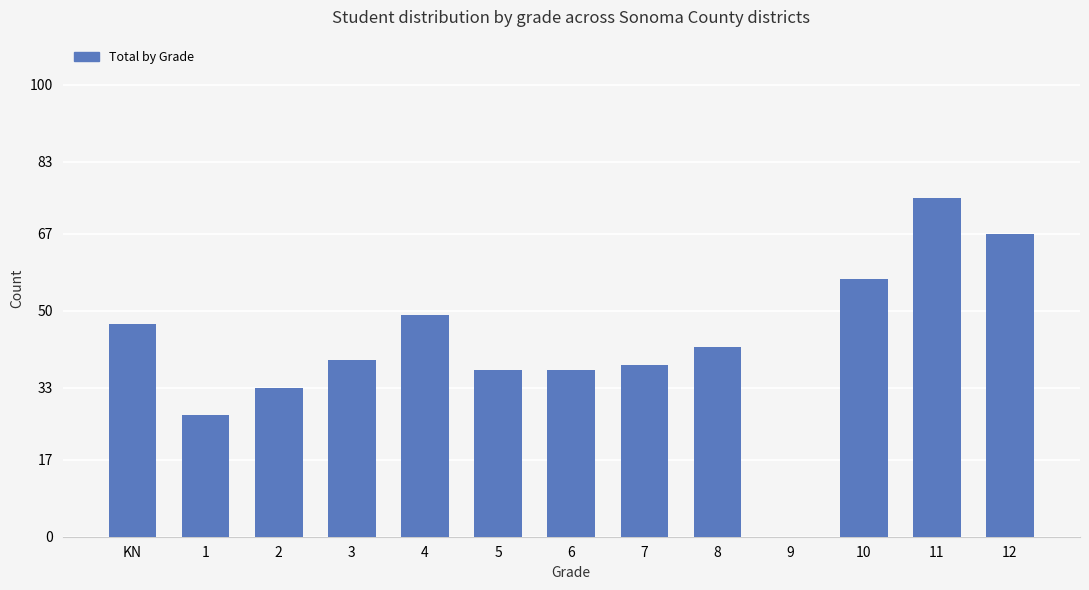

Is it true that the value at 1 is 27?

True